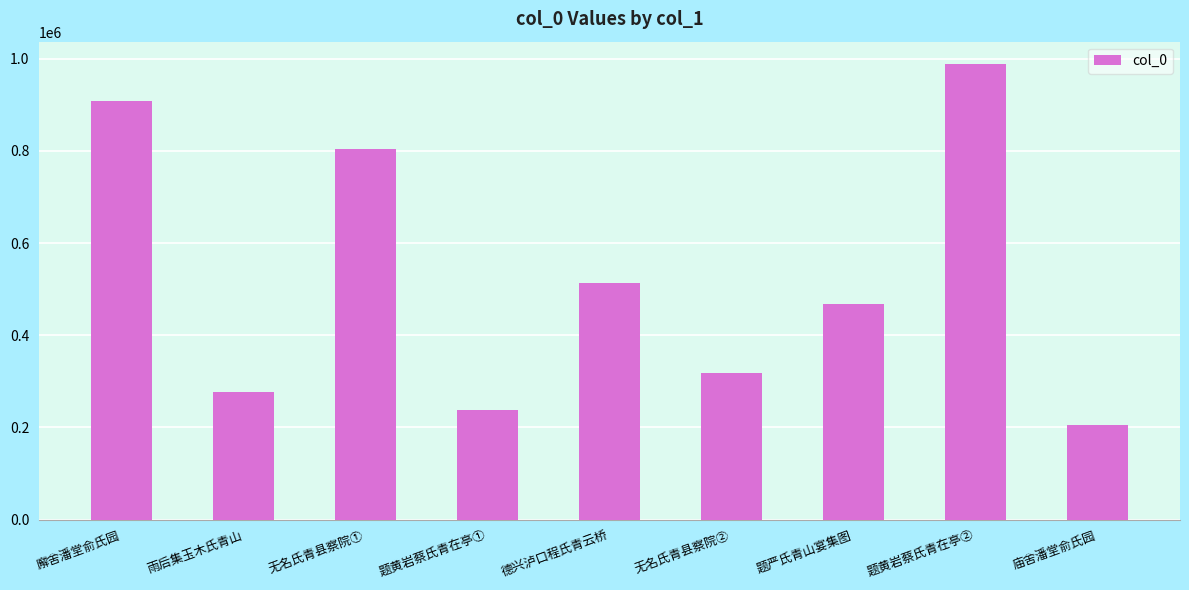

True or false: the data shows 987395 at 题黄岩蔡氏青在亭②.

True